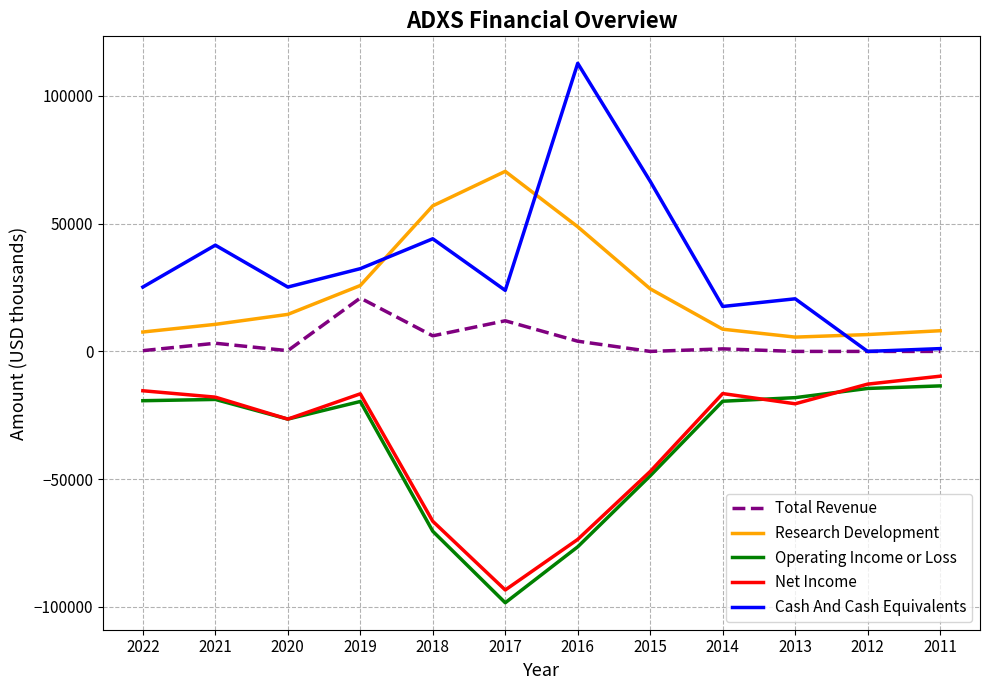

Between 2021 and 2013, which series saw the biggest shift?

Cash And Cash Equivalents